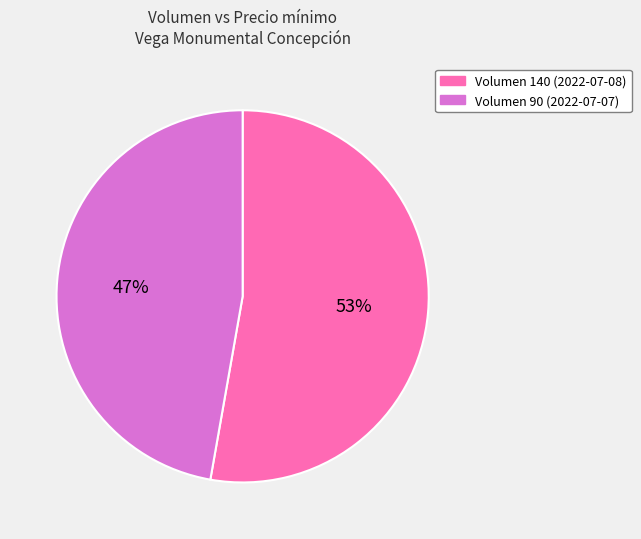

Which slice represents more than half of the pie?

Volumen 140 (2022-07-08)